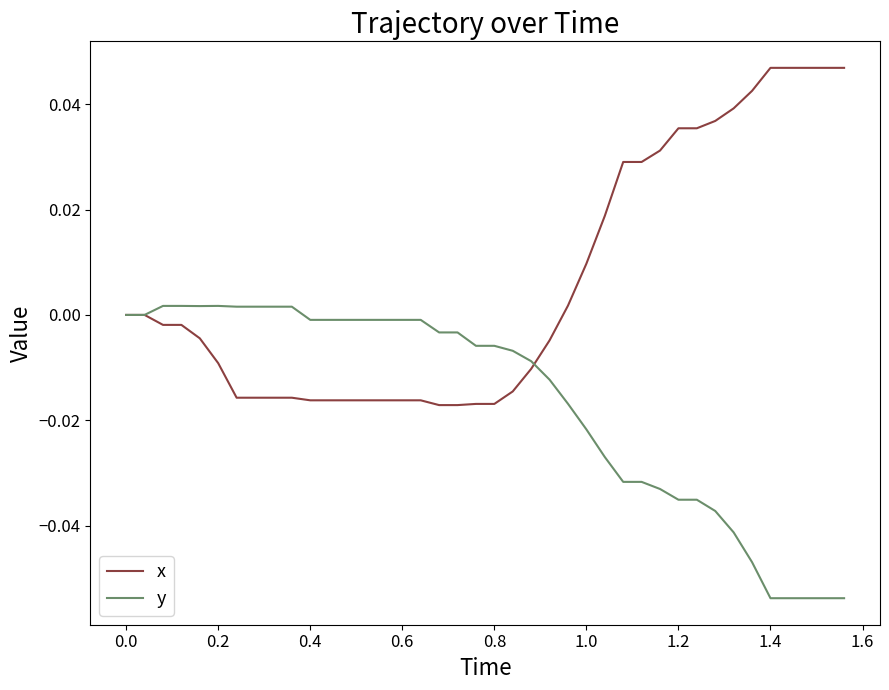

Rank the series by their average value, from highest to lowest.

x, y